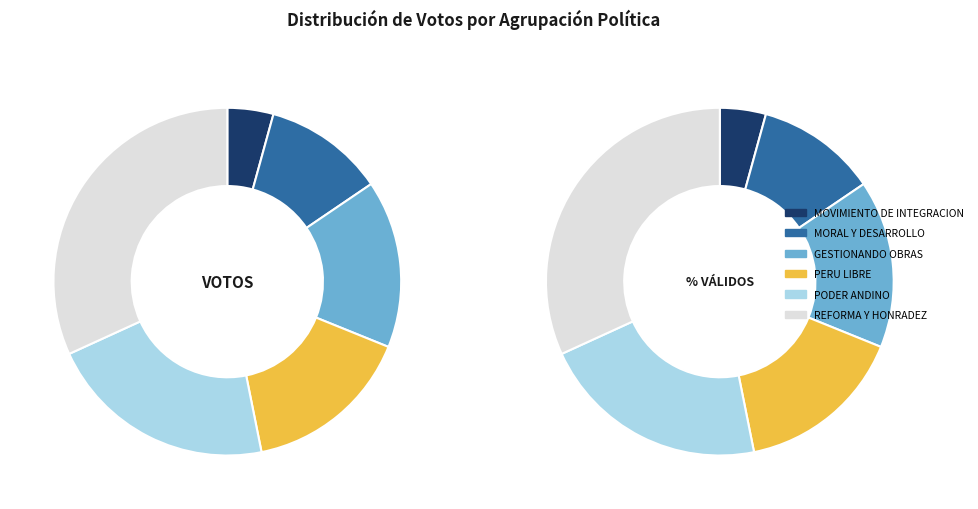

How much of the chart is everything except 5?

68.2%